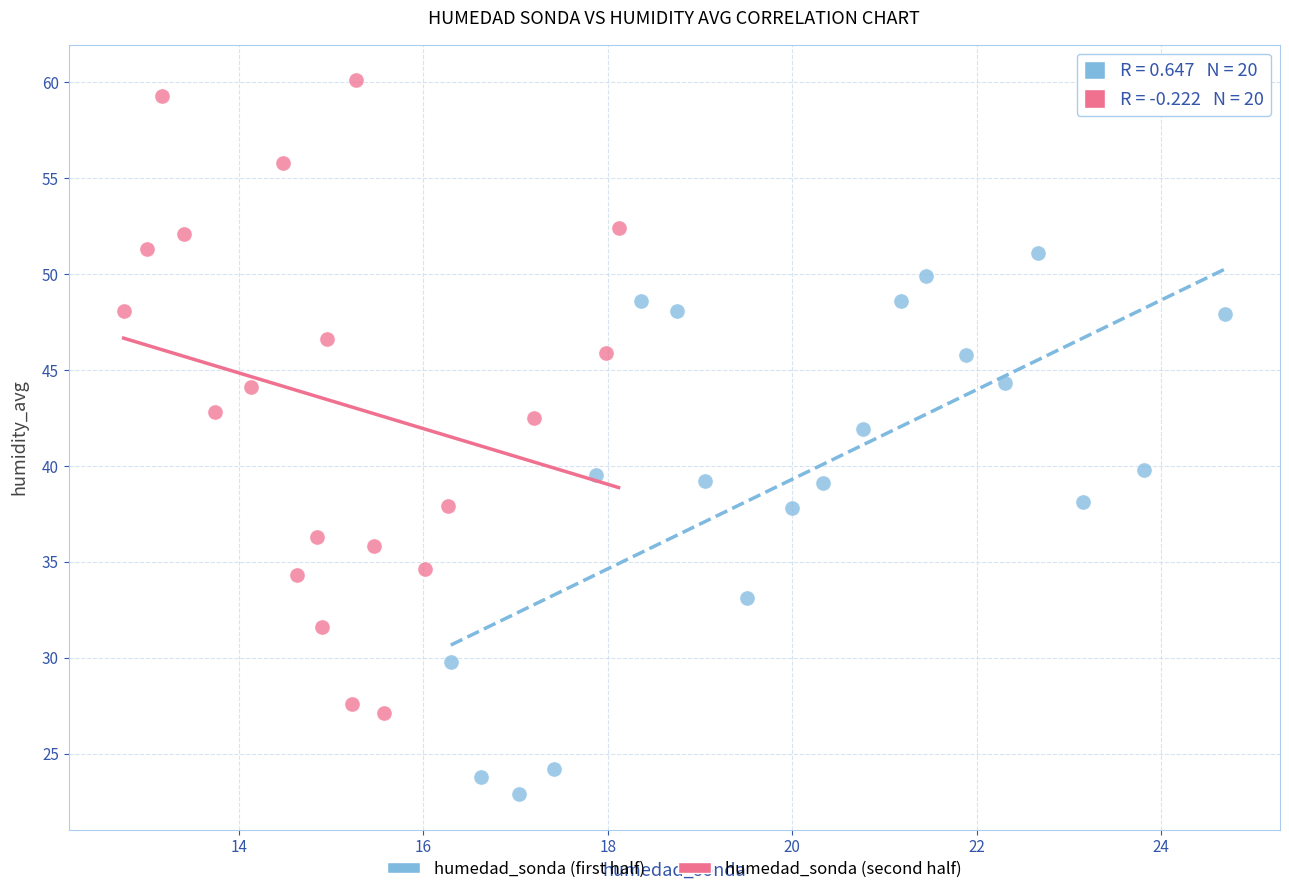

What are all the series names shown in the legend?

humedad_sonda (first half), humedad_sonda (second half)